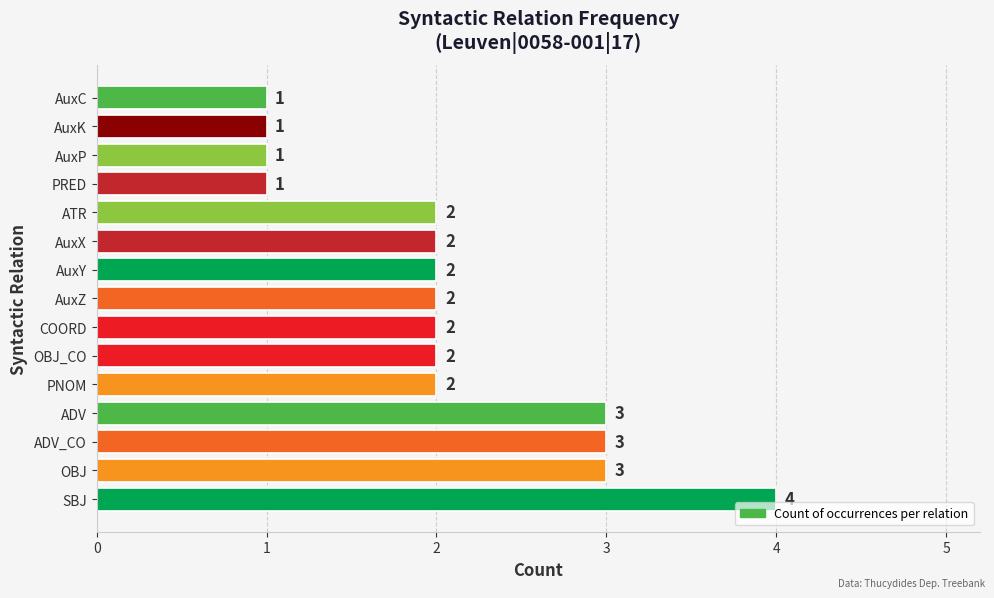

What is the difference between the maximum and minimum values?

3